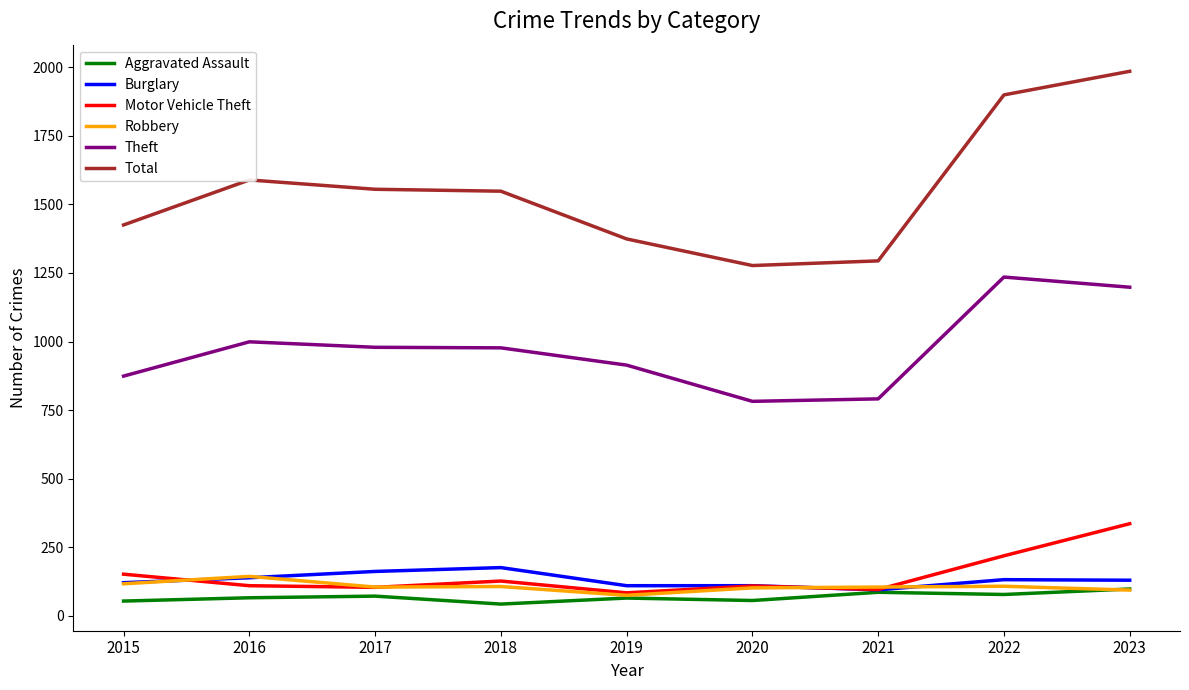

Is it true that Robbery equals 75 at 2019?

True